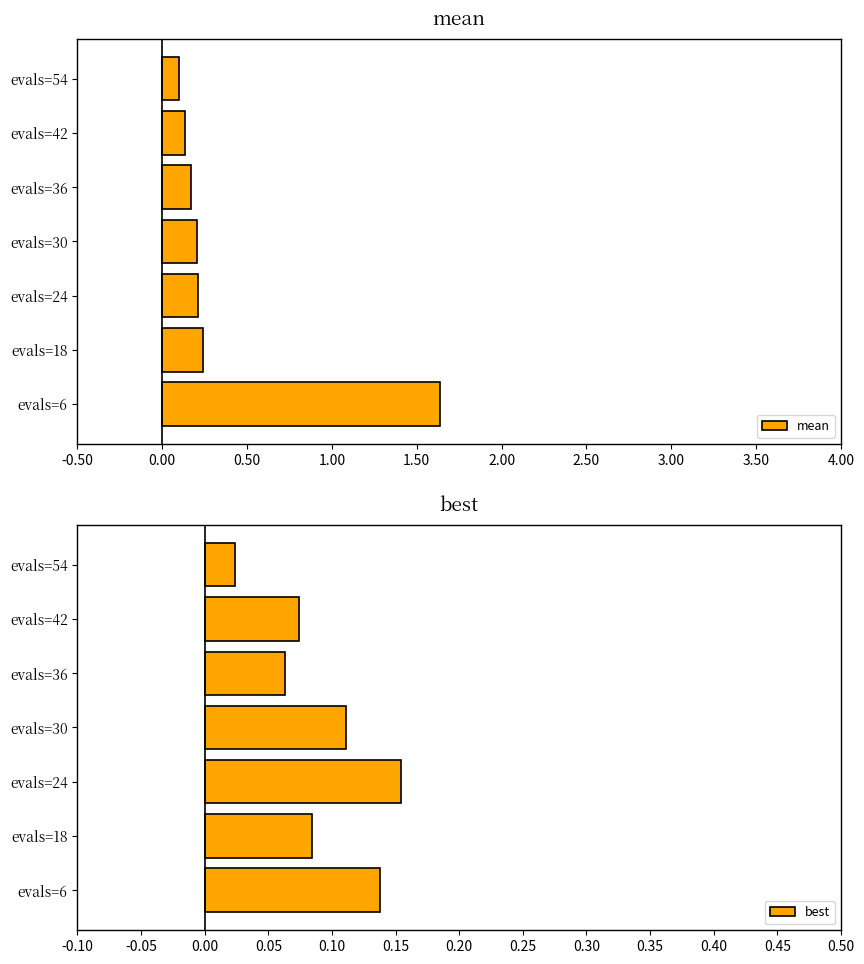

The mean series shows 0.1 at evals=54. True or false?

True